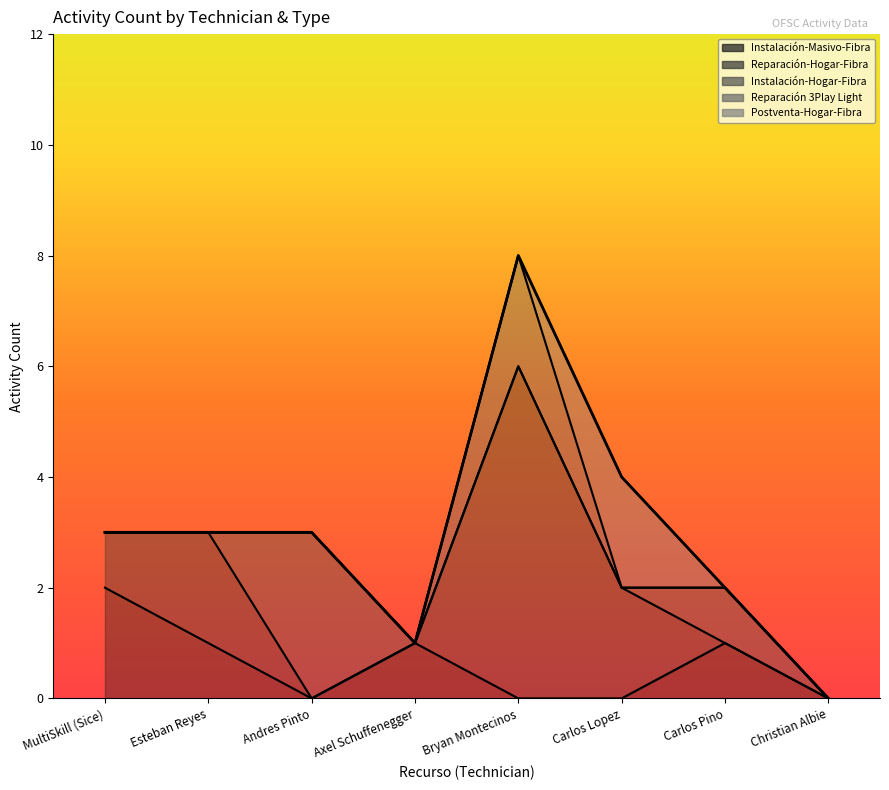

True or false: Instalación-Hogar-Fibra and Reparación-Hogar-Fibra intersect in this chart.

False